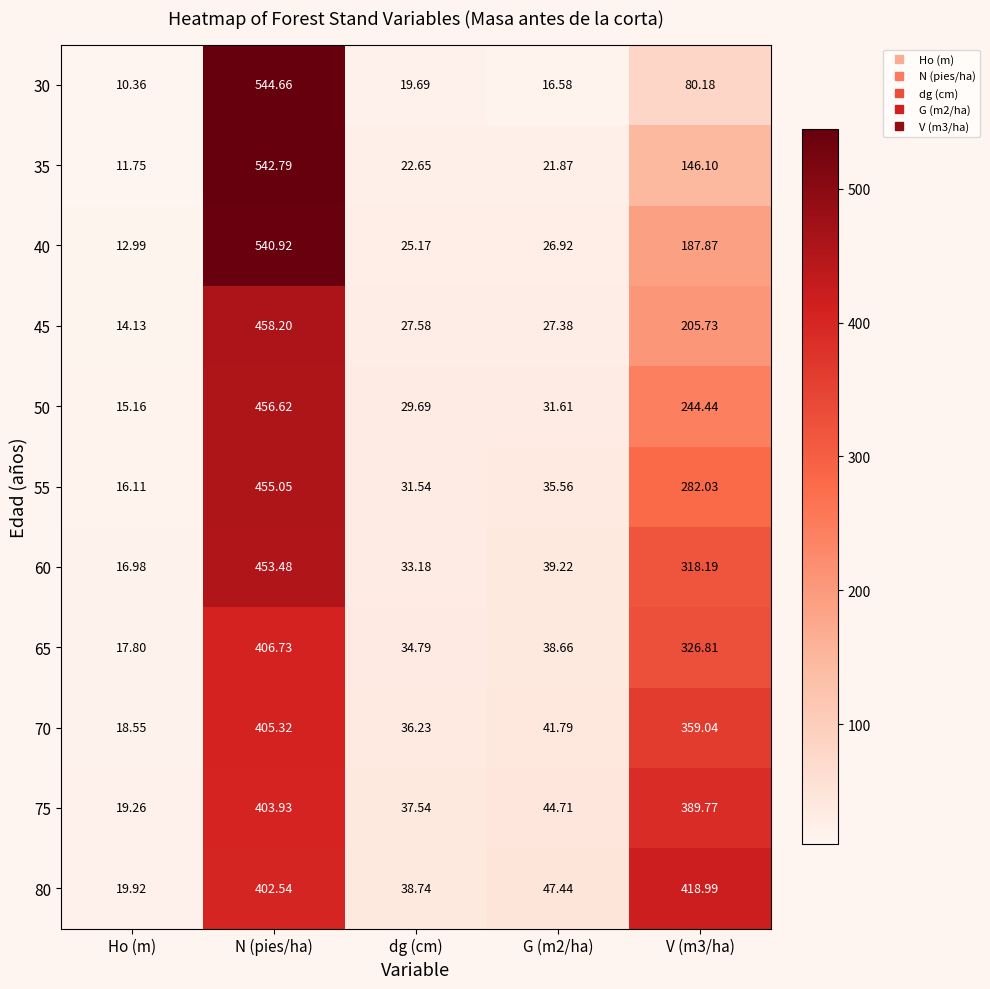

At how many categories does at least one series exceed 232?

2